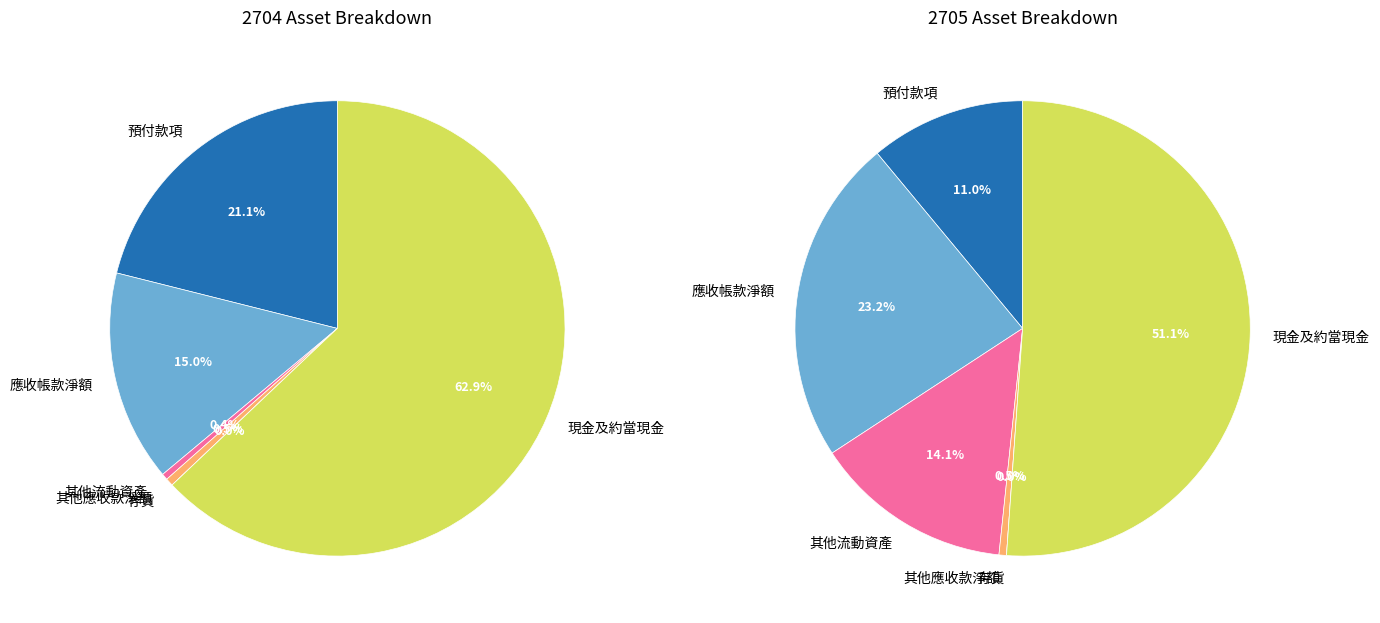

To the nearest percent, what is the difference between the 2 and 4 slice percentages?

14%